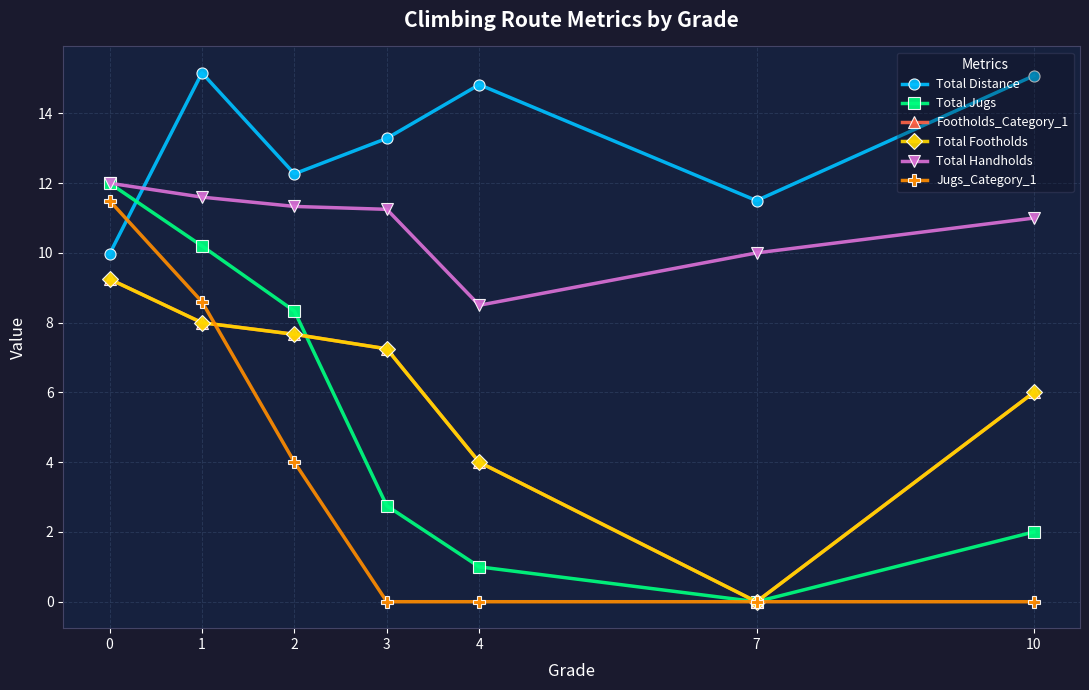

At which label does Total Distance first exceed 13?

1